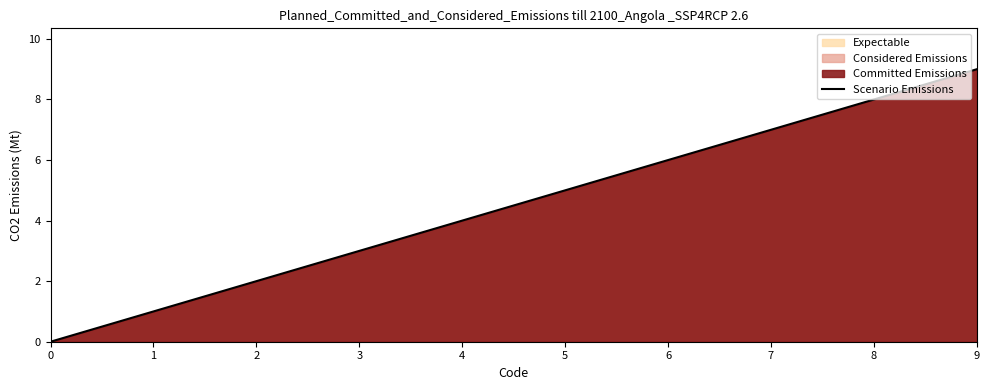

Reading left to right, what are all the values shown in this chart?

0	1	2	9